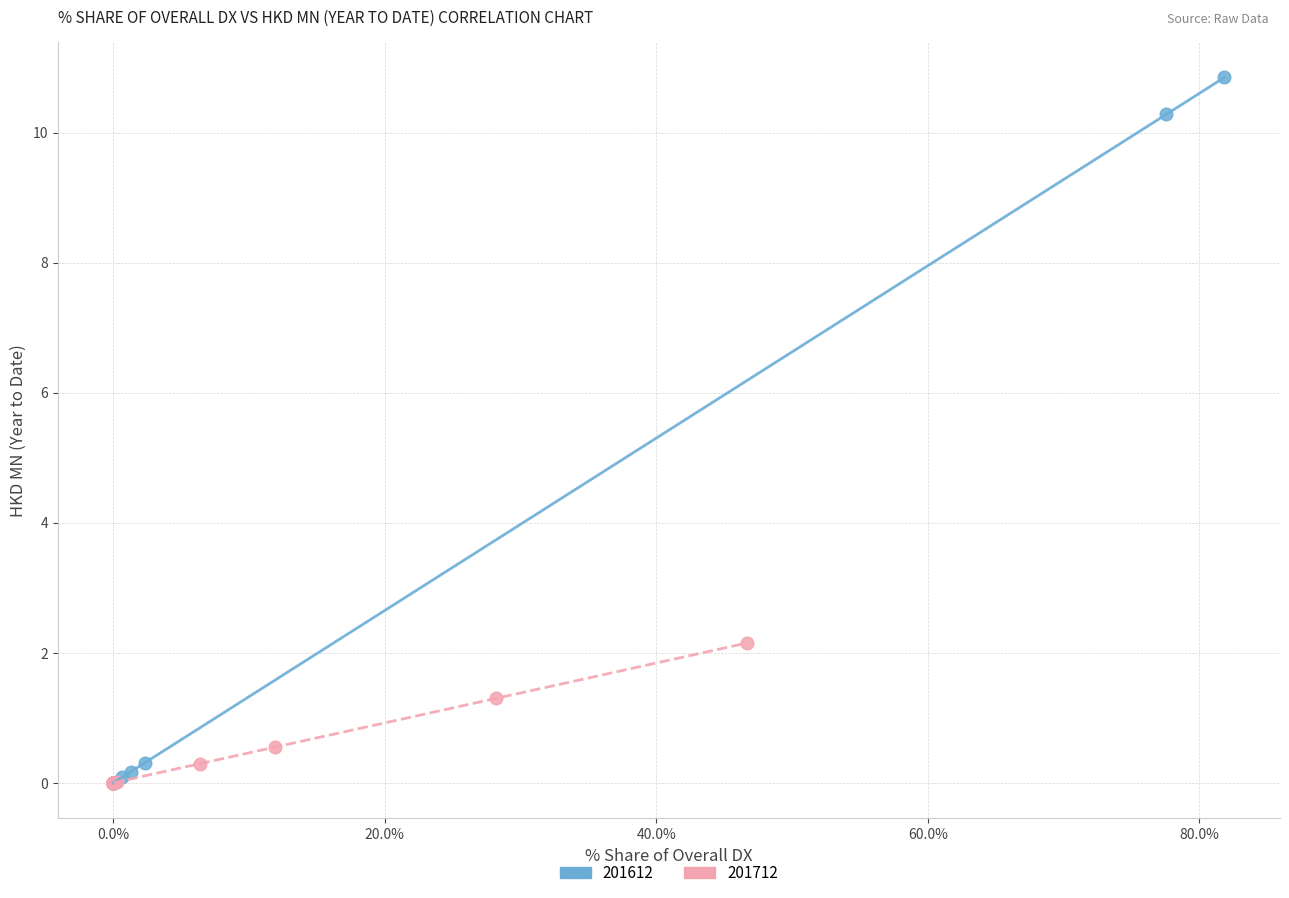

Which series has the widest spread of Y values?

201612